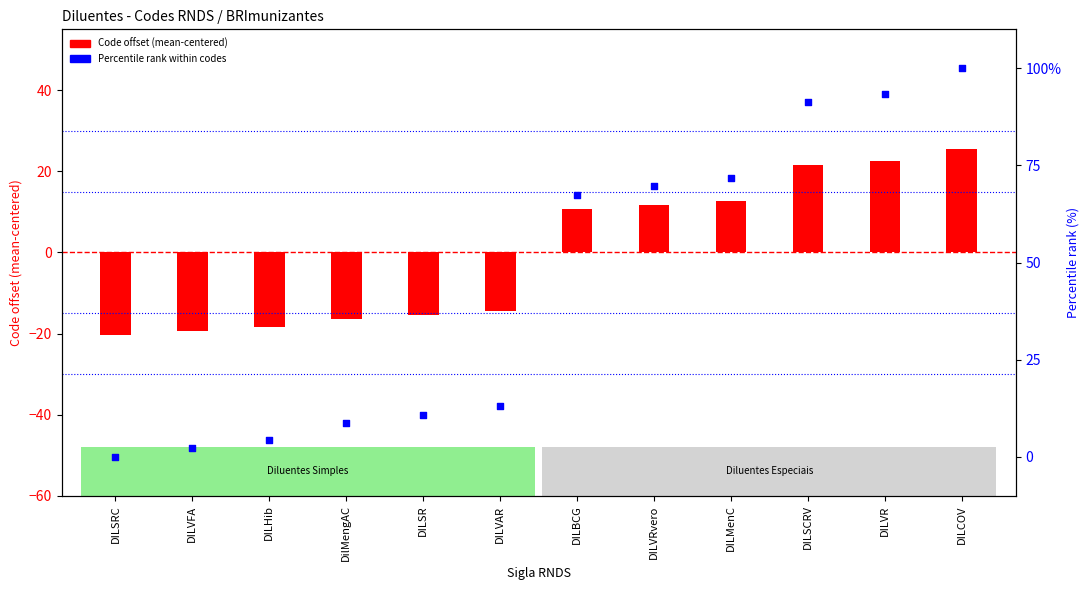

What are all the series names shown in the legend?

Code offset (mean-centered), Percentile rank within codes